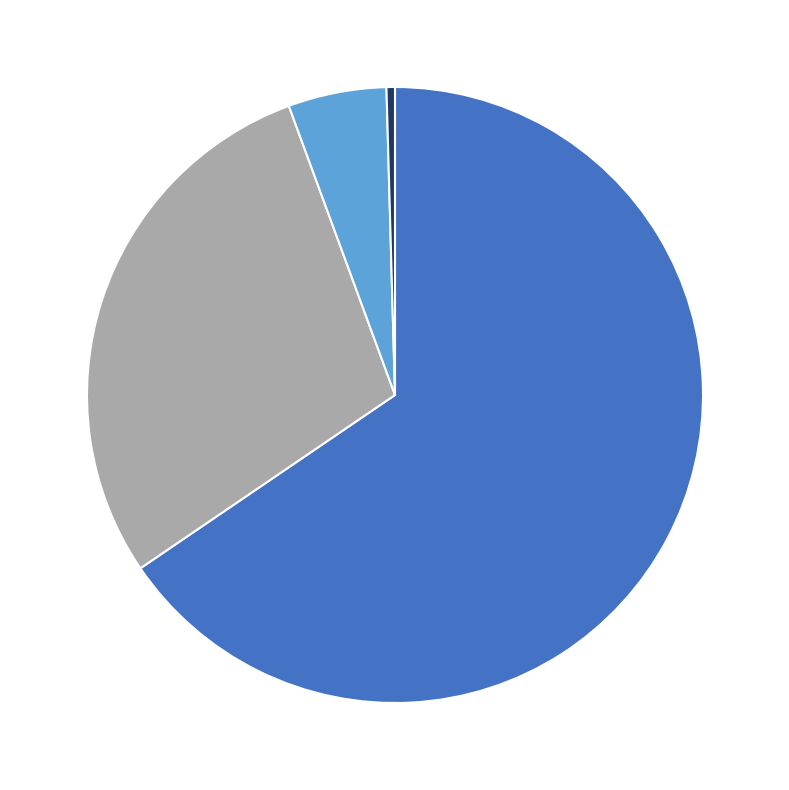

Is there a majority slice in this chart?

Yes